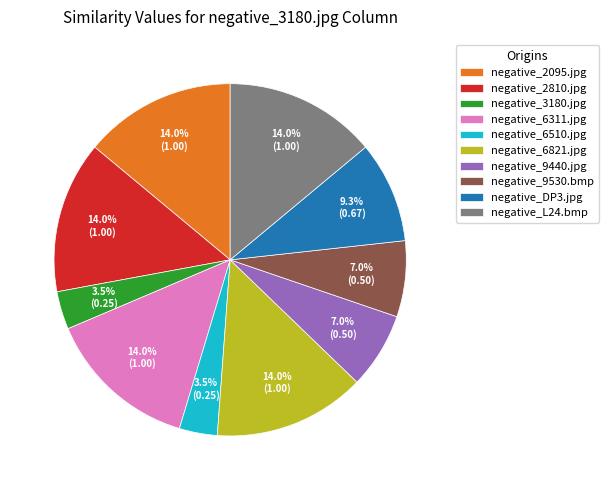

What is the ratio of the value at negative_6821.jpg to the value at negative_3180.jpg?

4.0